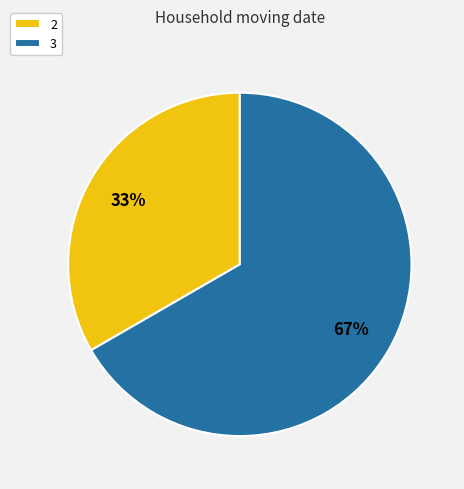

To the nearest percent, what is the average slice percentage?

50%